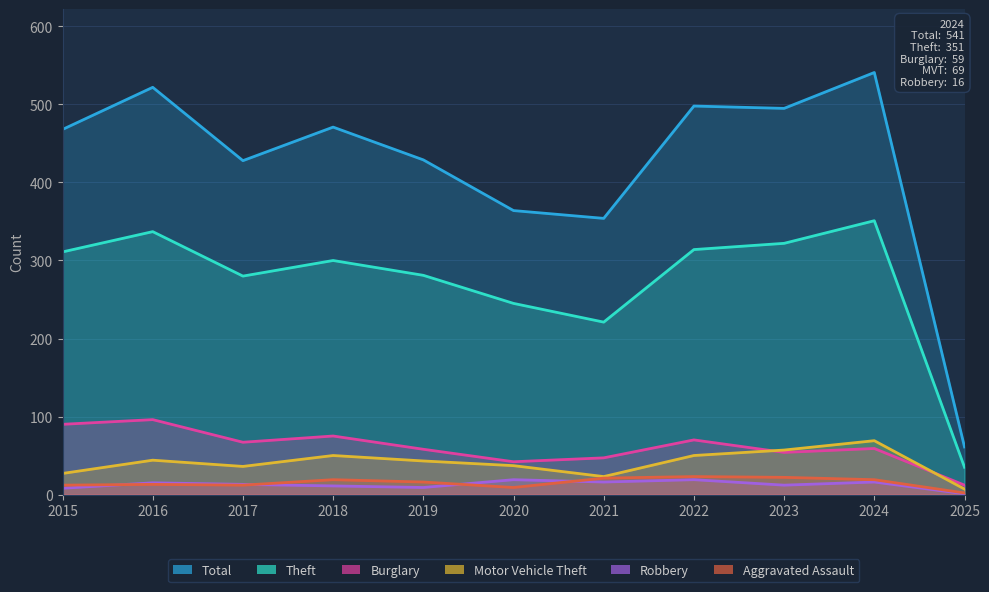

At how many categories does at least one series exceed 321?

10